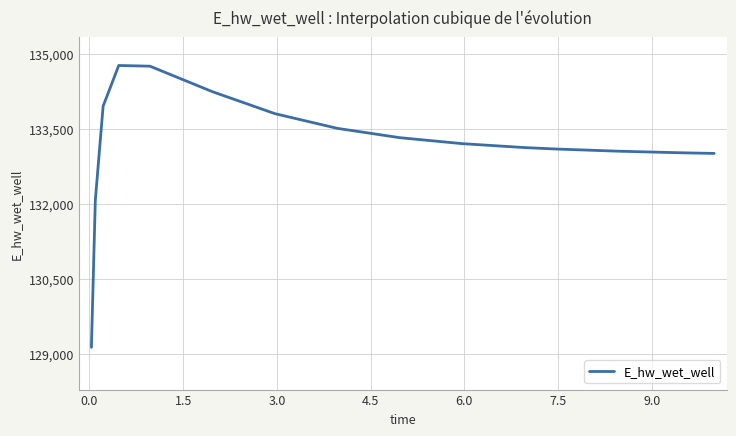

What is the difference between the maximum and minimum values?

5652.3